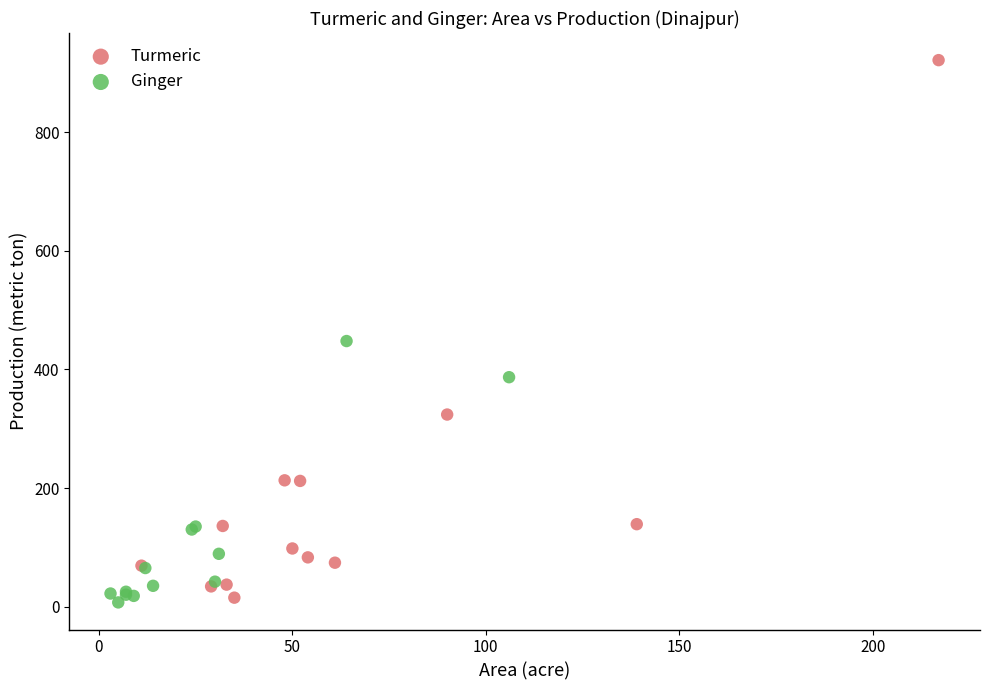

Which series reaches the maximum Y coordinate?

Turmeric